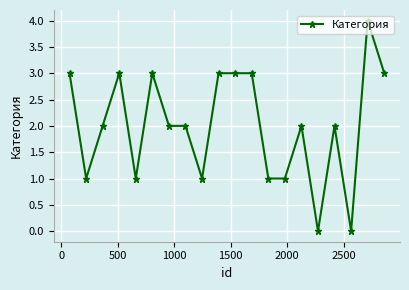

What is the sum of all values?

40